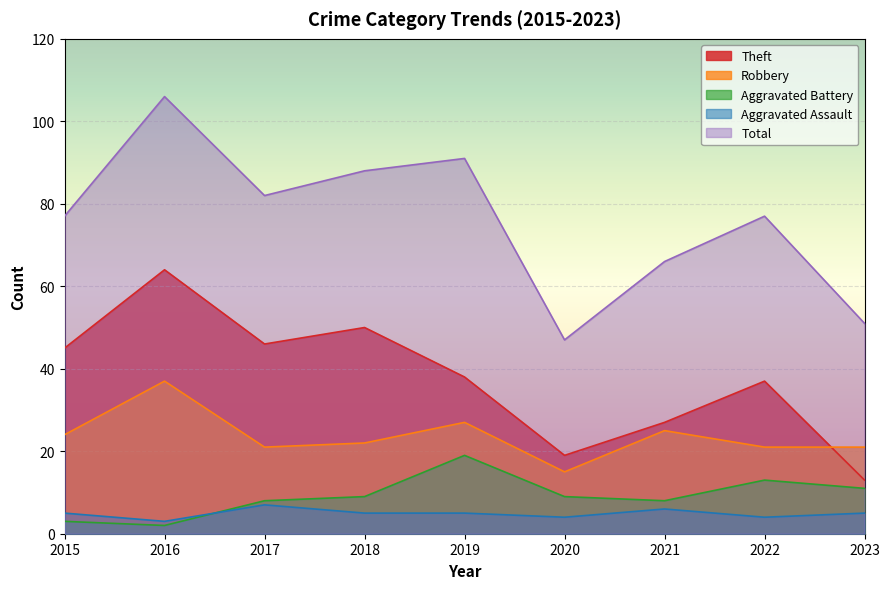

How many interior local valleys does the Robbery series have?

2